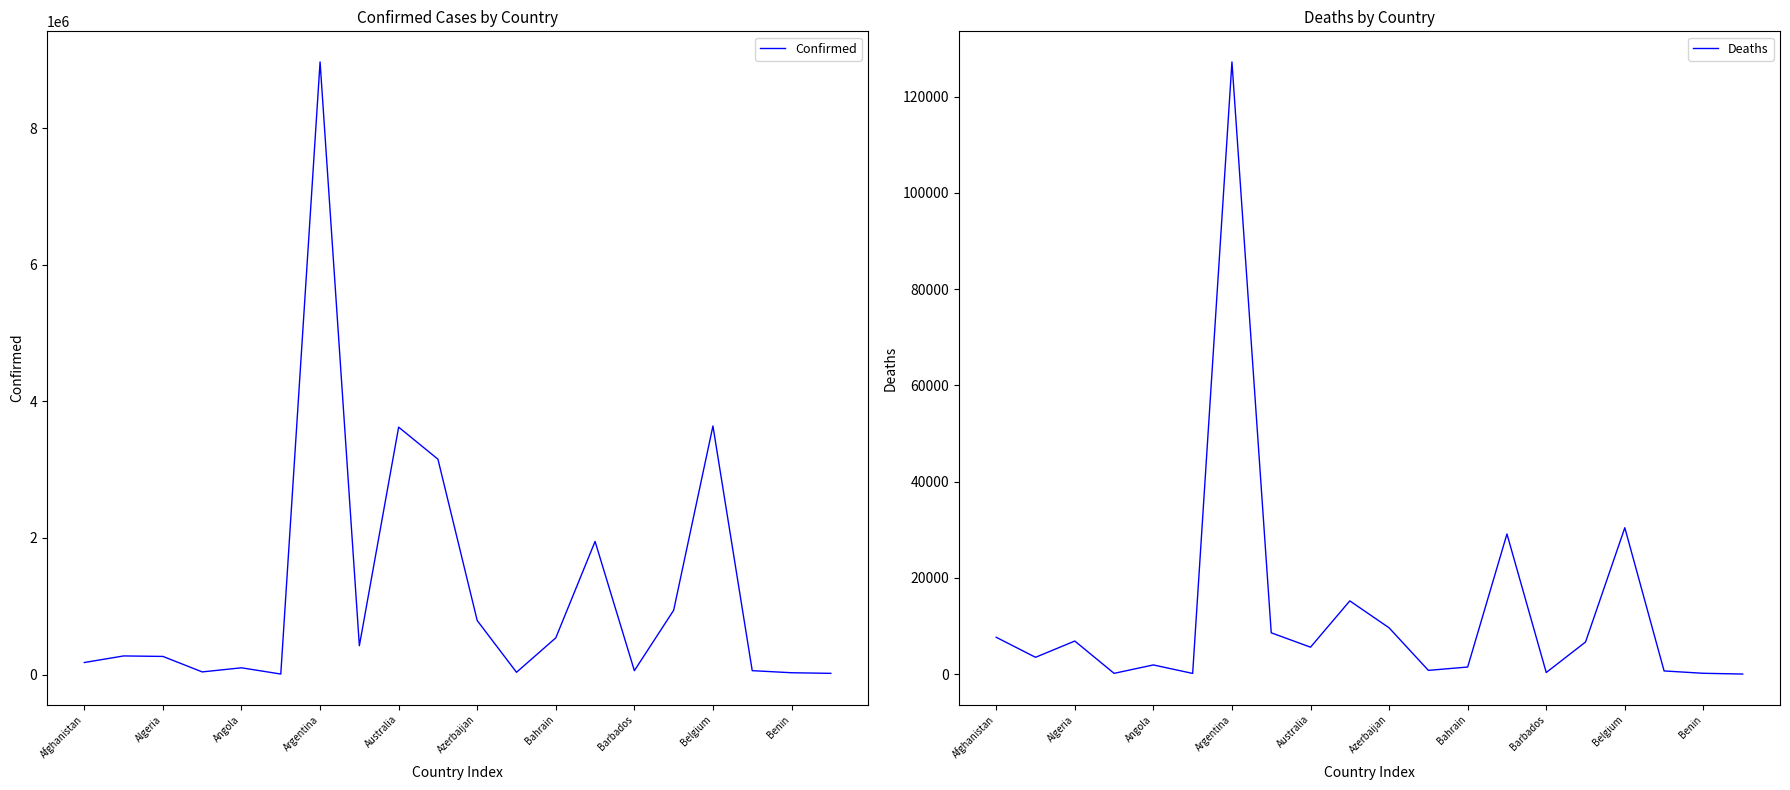

True or false: Confirmed and Deaths cross at least once.

False